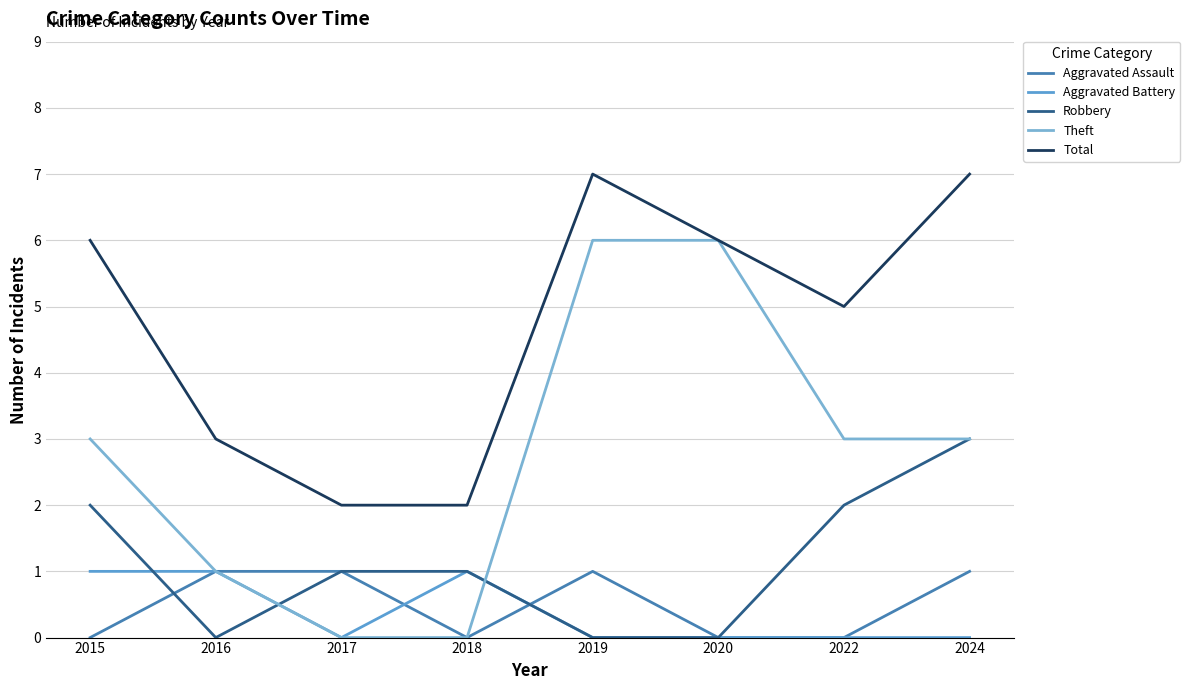

True or false: Total and Theft intersect in this chart.

False